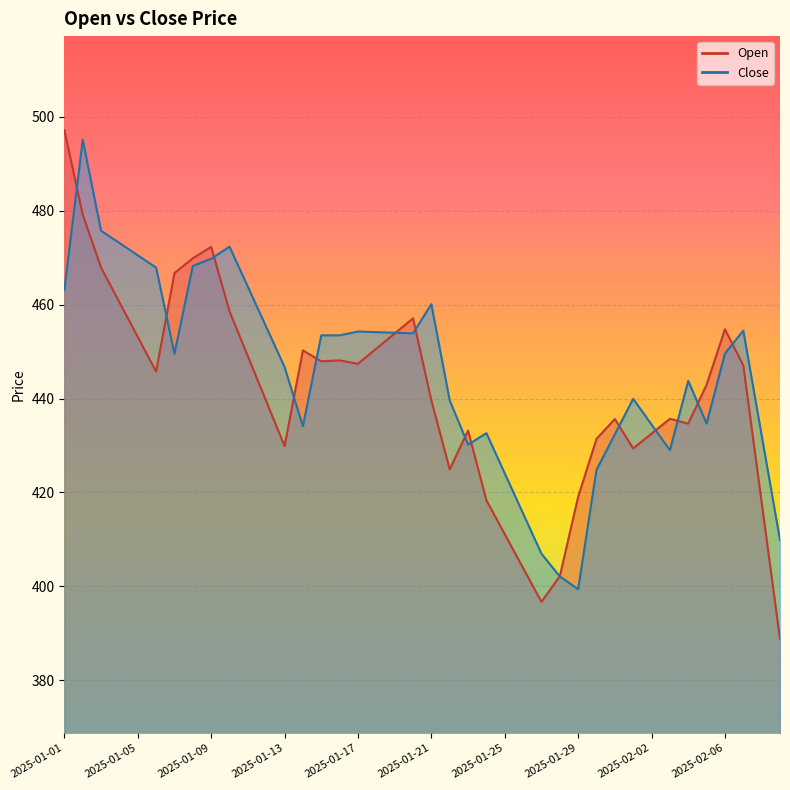

Where do Open and Close first cross each other?

2025-01-01 and 2025-01-02